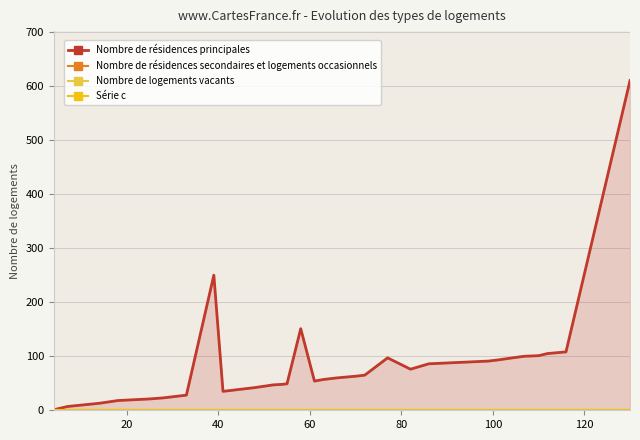

How many lines are shown in the chart?

4